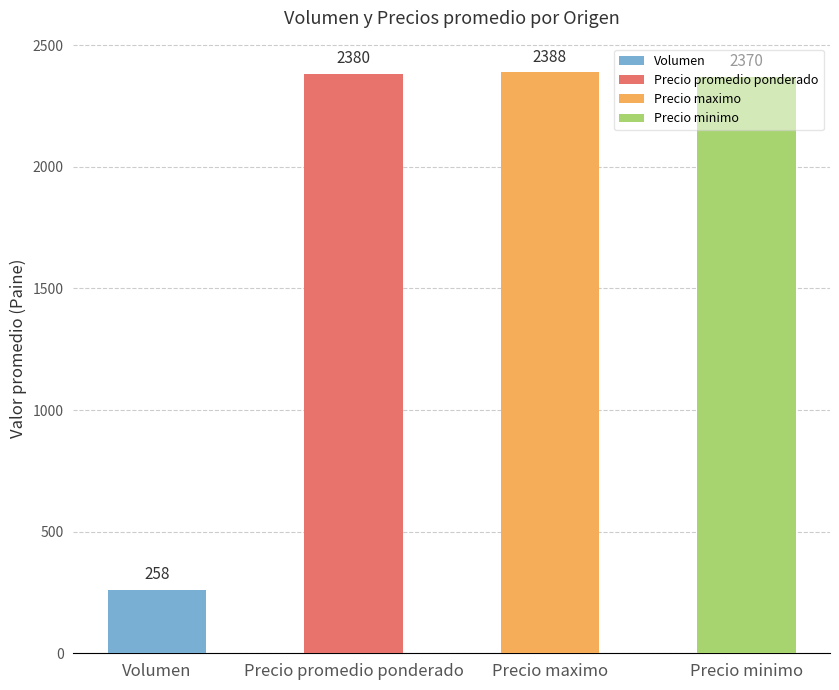

Where is Precio promedio ponderado nearest to the value 2500?

3